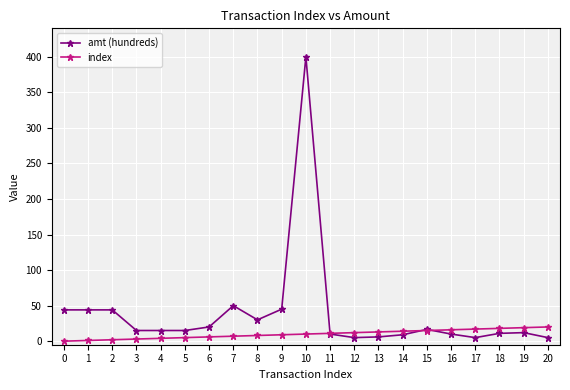

How many data points in amt (hundreds) are less than 15?

9